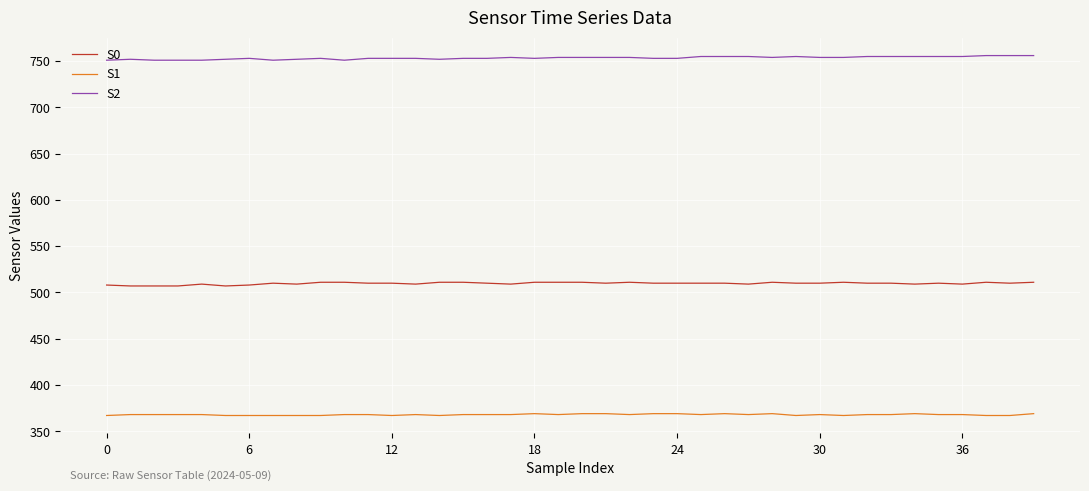

True or false: S2 and S1 intersect in this chart.

False